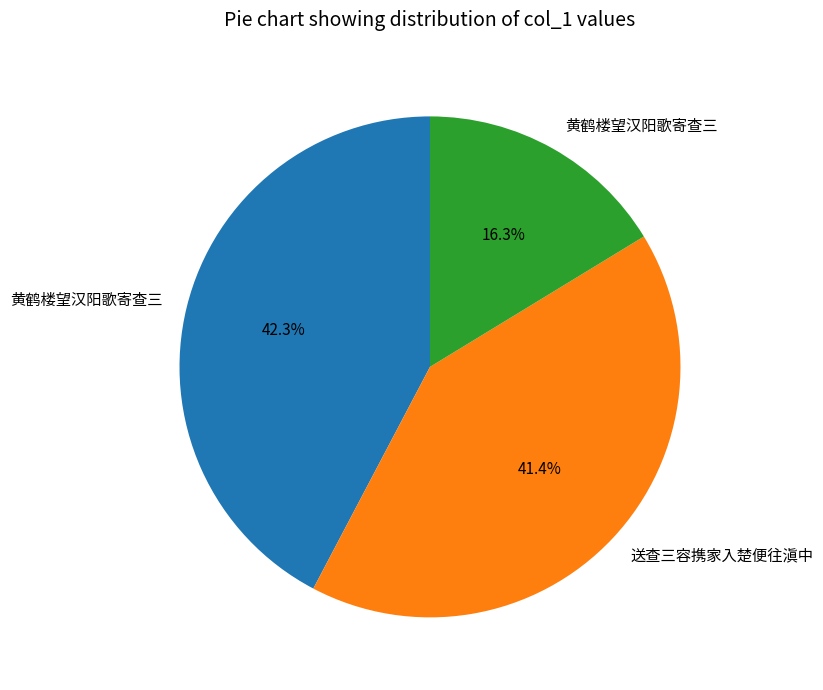

Is there a majority slice in this chart?

No